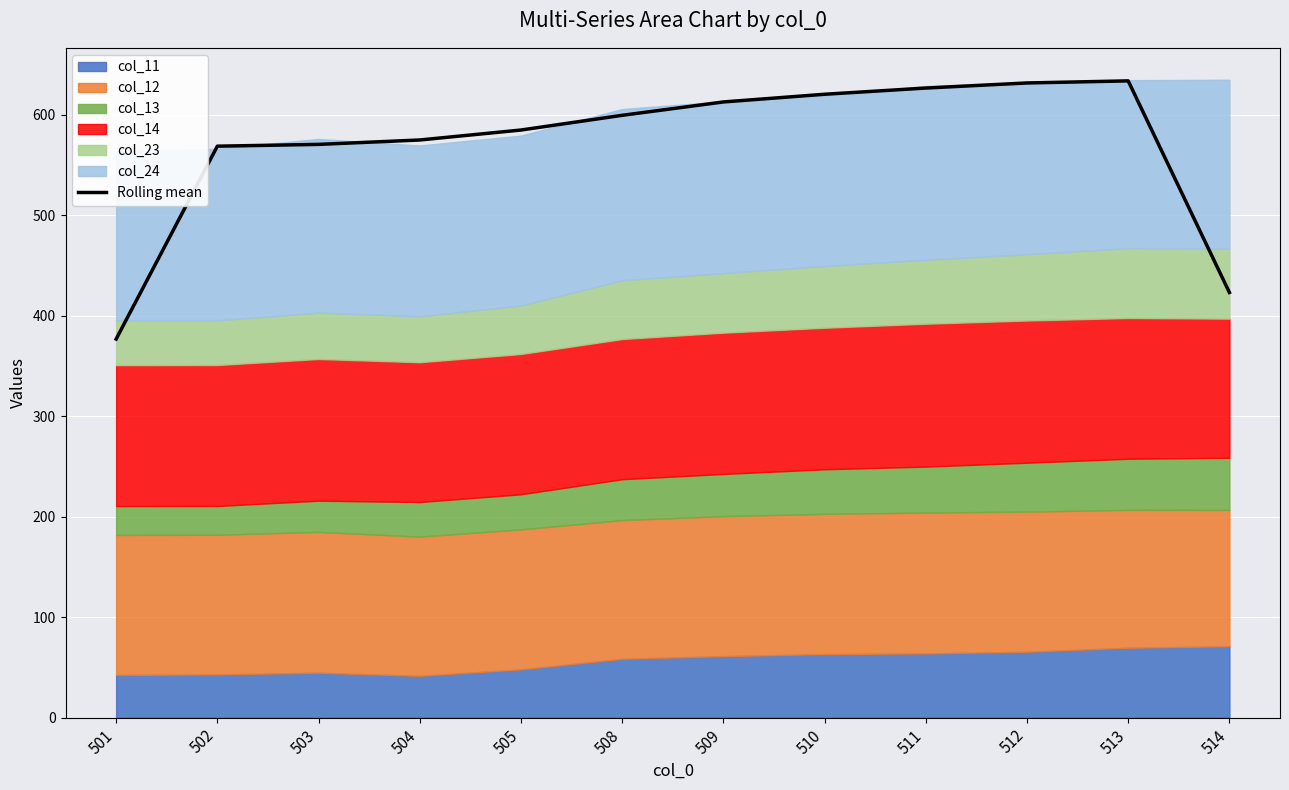

What is the ratio of the value at 512 to the value at 501?

1.7